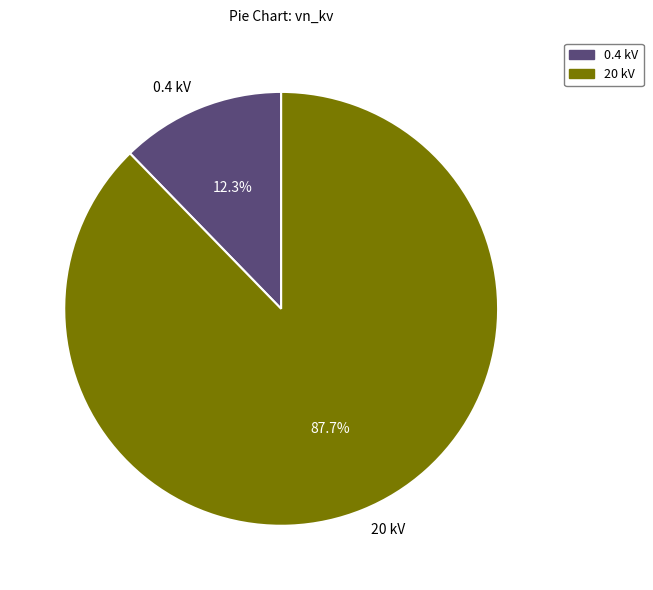

To the nearest percent, what is the average slice percentage?

50%